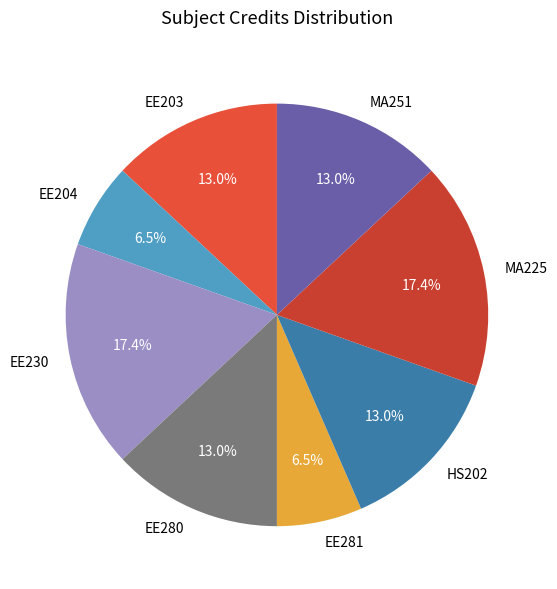

What is the total percentage of EE203 and HS202?

26.1%